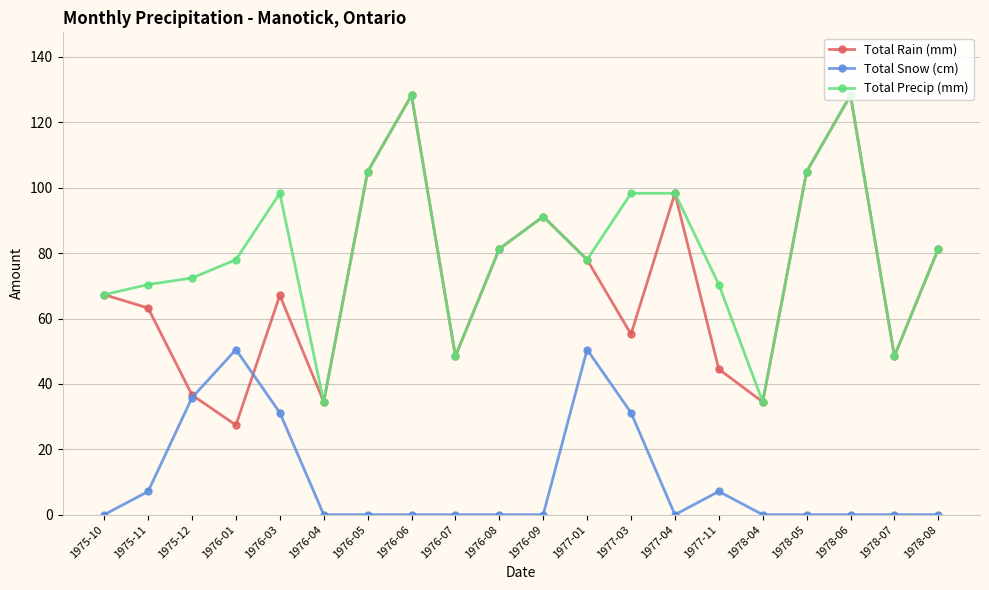

True or false: Total Snow (cm) and Total Precip (mm) cross at least once.

False